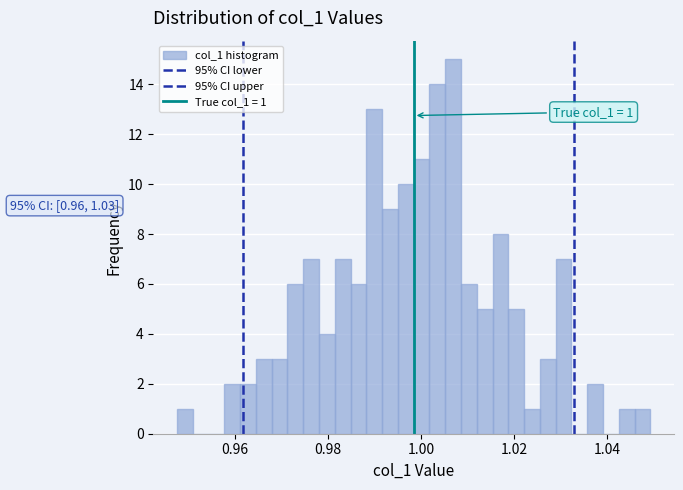

Read against the x-axis, roughly where is the centre of the tallest bar?

1.006